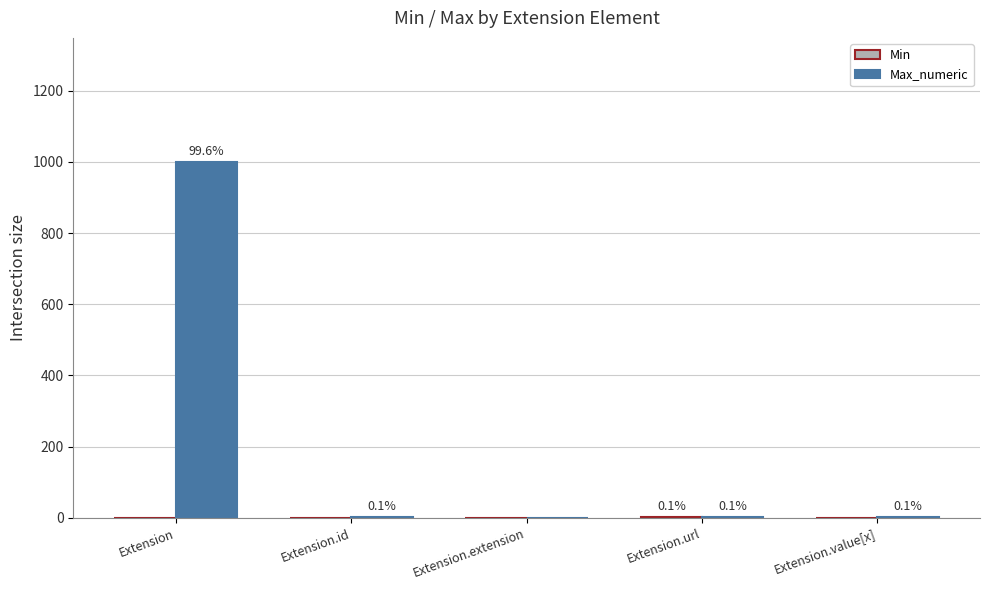

Are the bars horizontal?

No